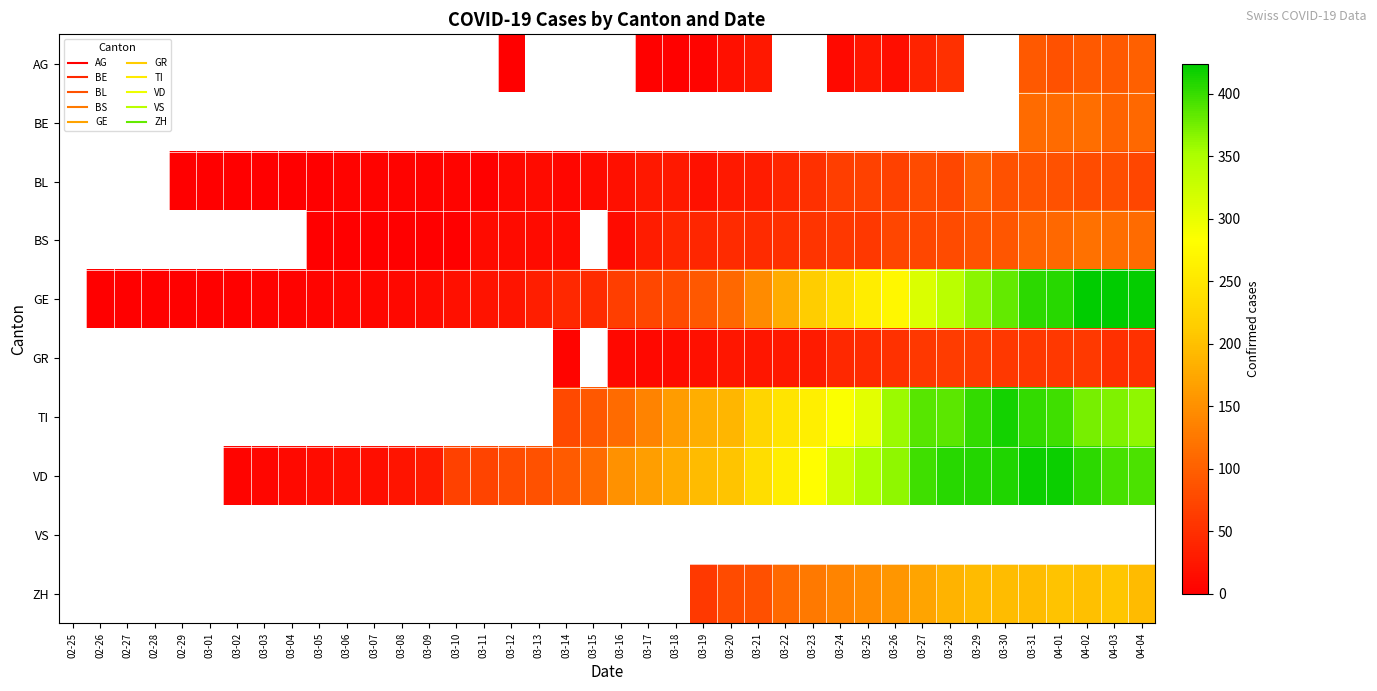

The value of GE at 03-03 is 4.0. True or false?

True